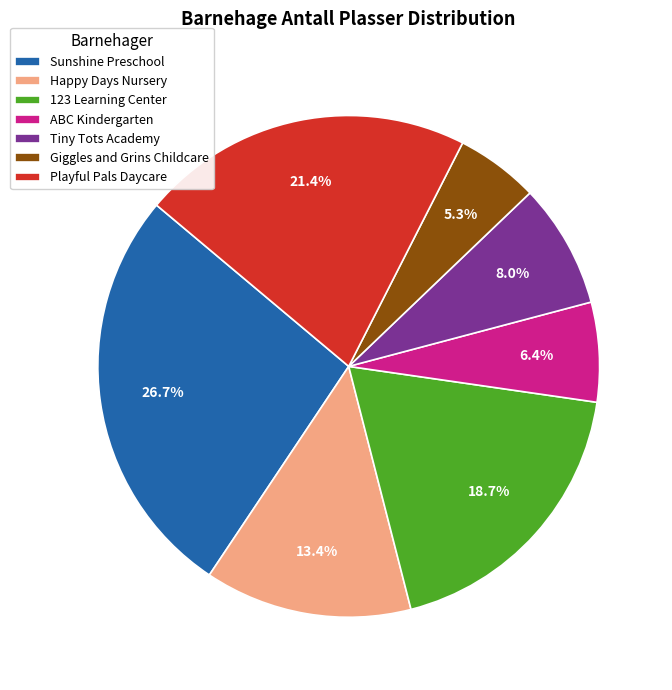

What is the largest slice in the pie chart?

Sunshine Preschool